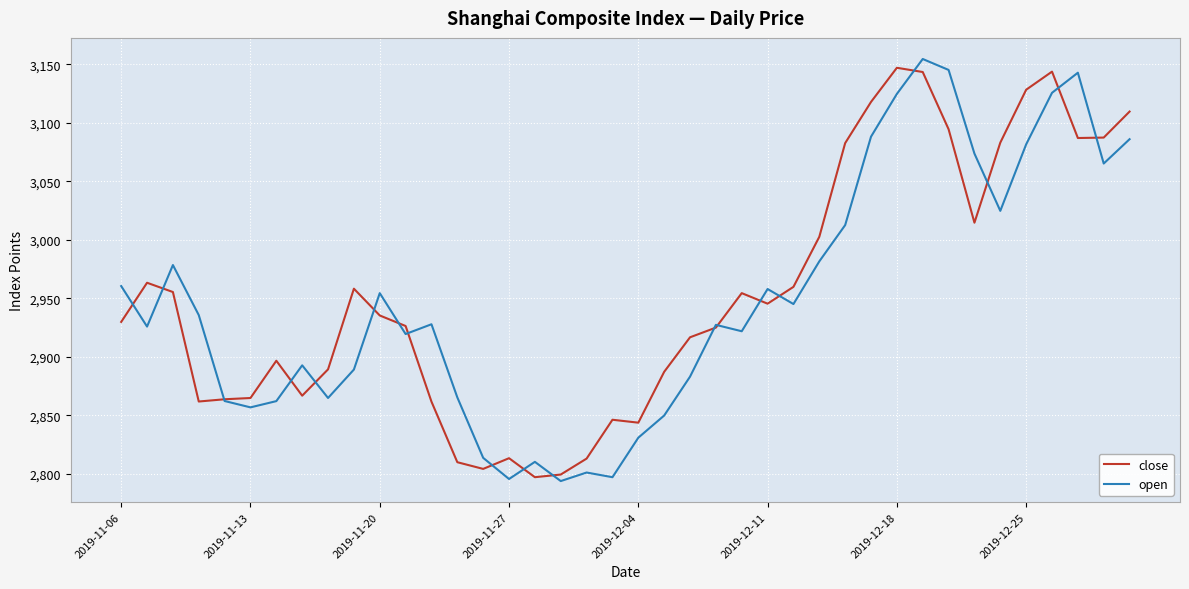

What is the sum of all close values?

118131.2